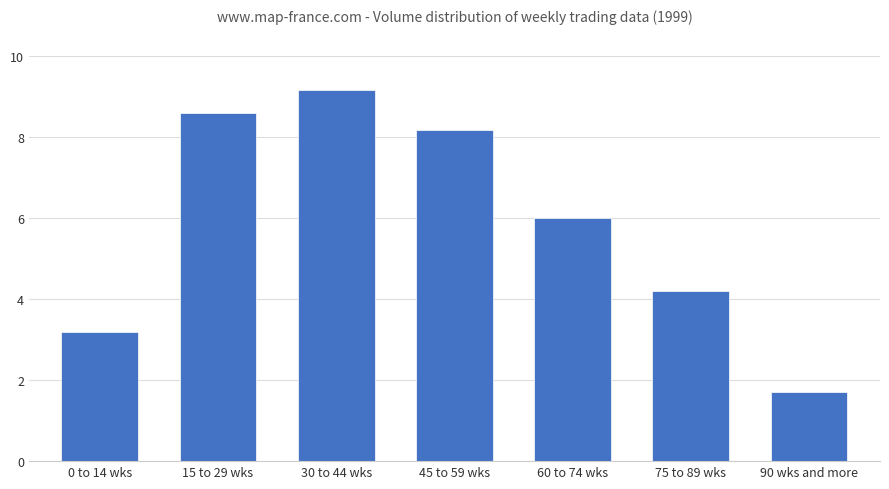

True or false: the data shows 12.4 at 15 to 29 wks.

False